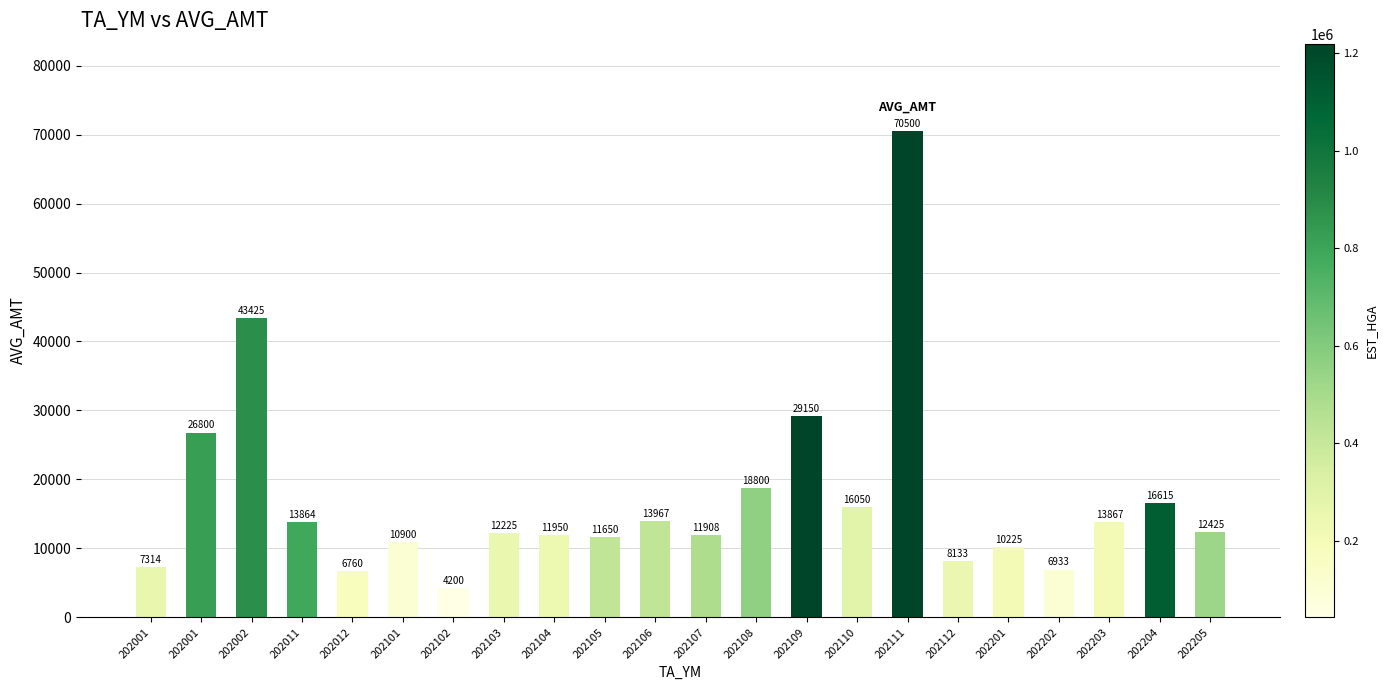

How many bars are there in total?

22